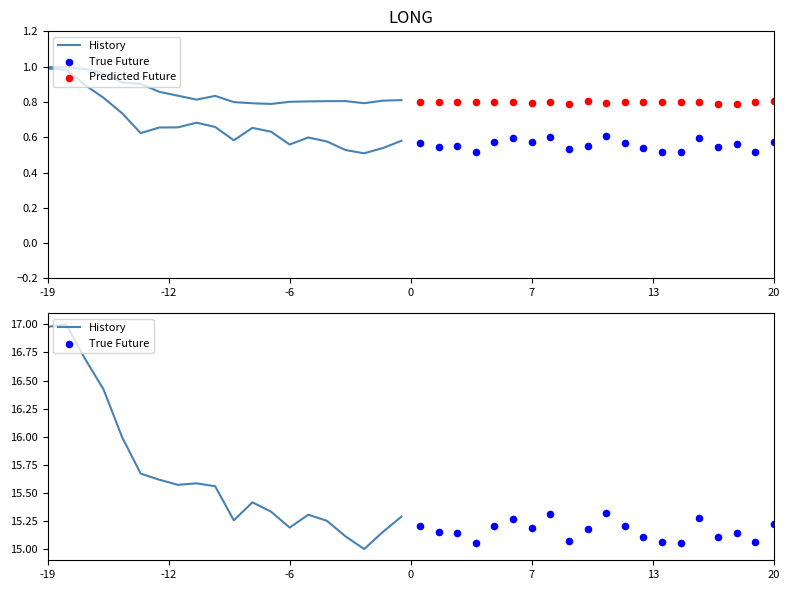

Which series reaches the maximum Y coordinate?

History